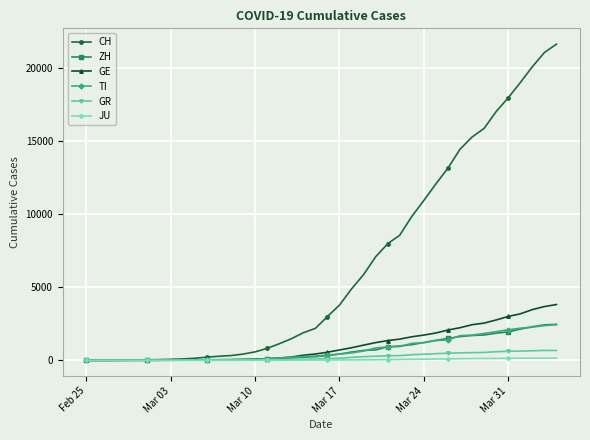

What is the maximum value shown in the chart?

21617